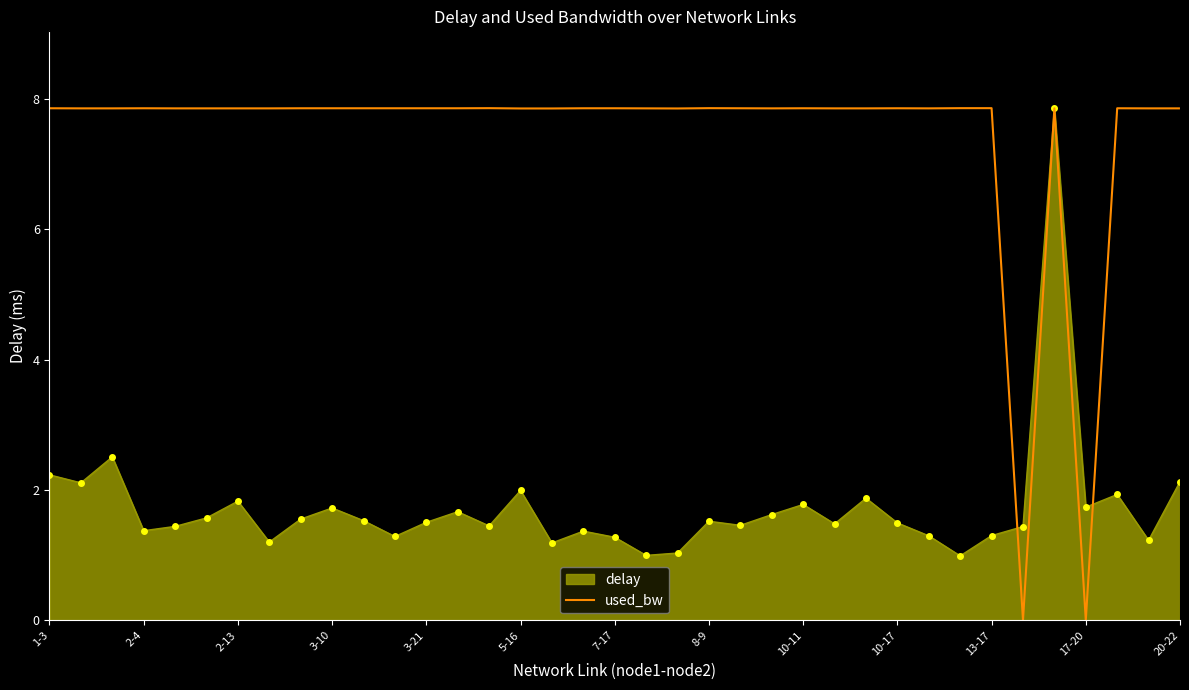

What is the greatest value displayed?

7.9